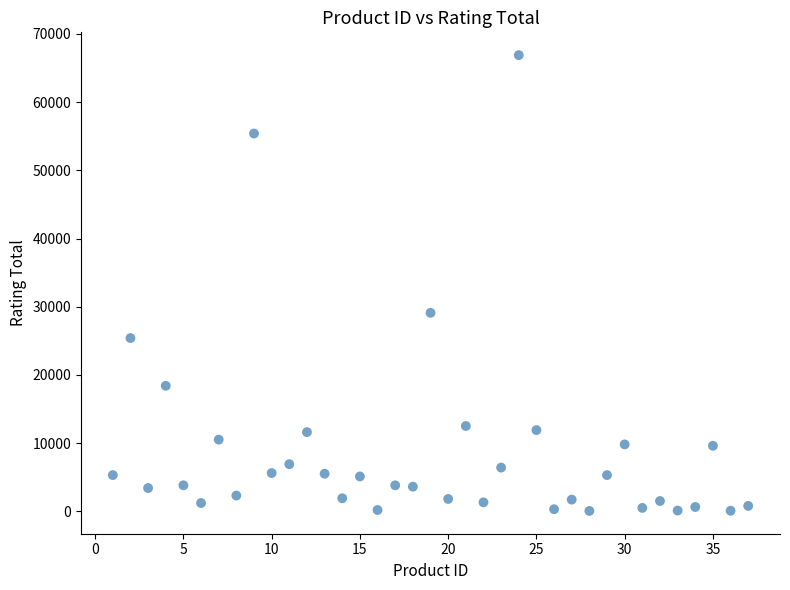

What is the range of Y values (max minus min)?

66858